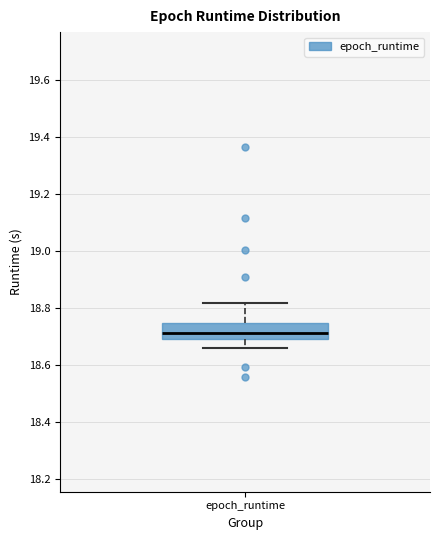

Transcribe this box plot: give where the median line is, the range the box spans, and where the two whiskers end, as read against the y-axis. The values are not printed on the chart, so give them approximately, as read against the axis.

median 18.72, box 18.70 to 18.74, whiskers 18.66 to 18.82